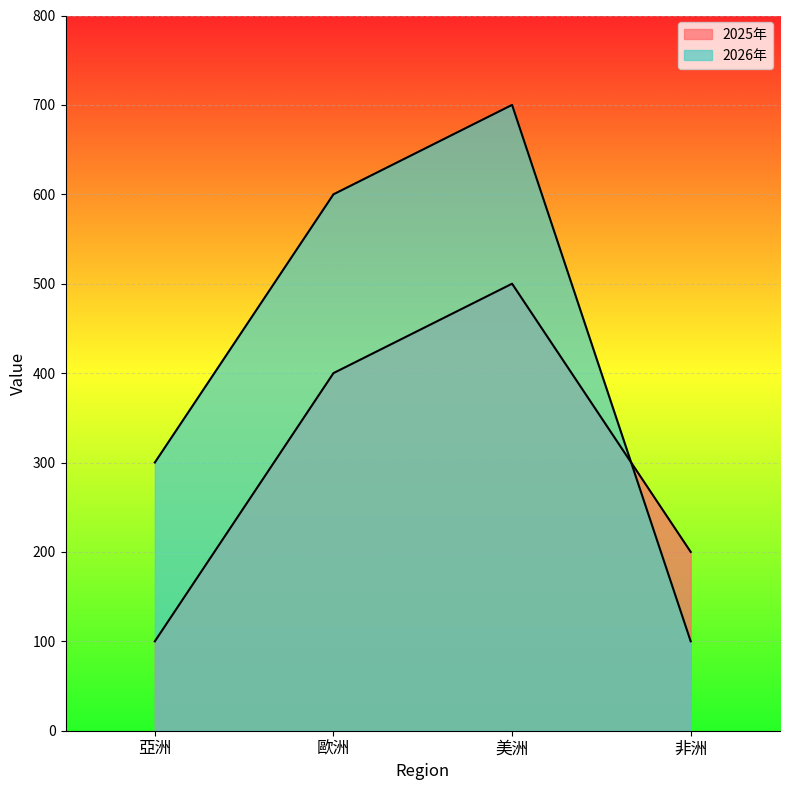

Which series has the largest range (max minus min)?

2026年